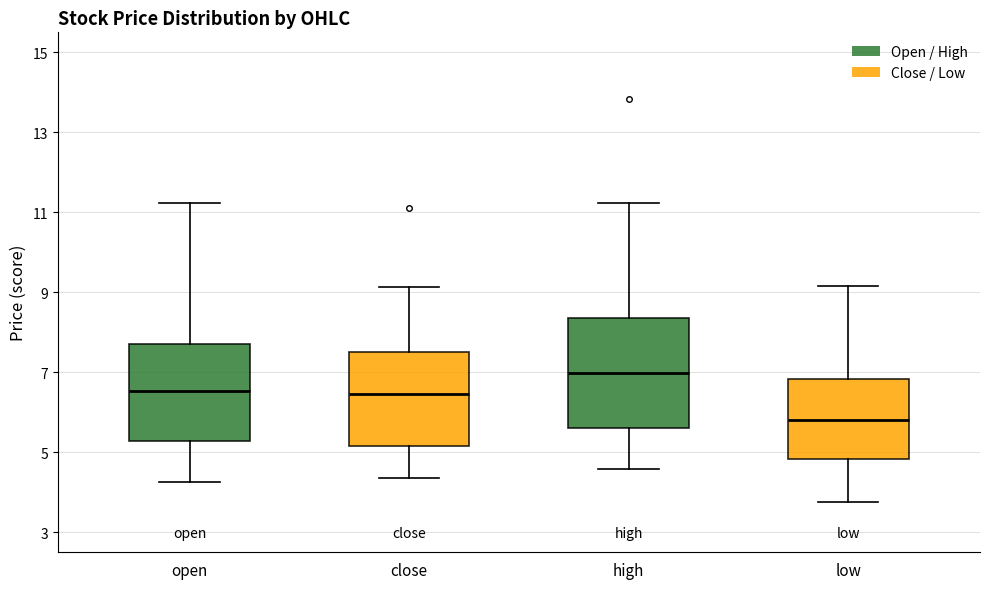

Where does the lower whisker of the box for low end on the y-axis? The values are not printed on the chart, so give them approximately, as read against the axis.

3.8